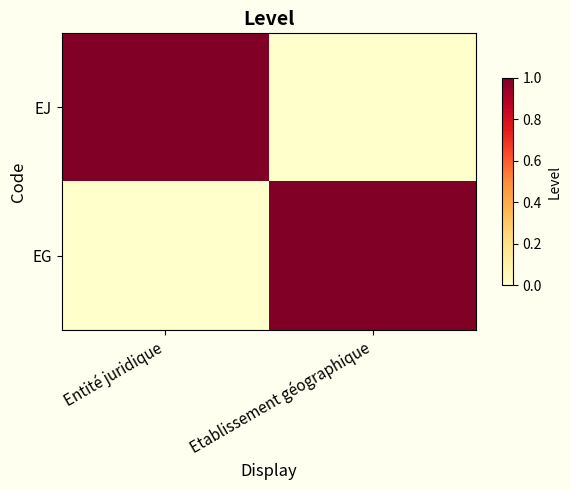

Which series has the largest total across all categories?

EJ